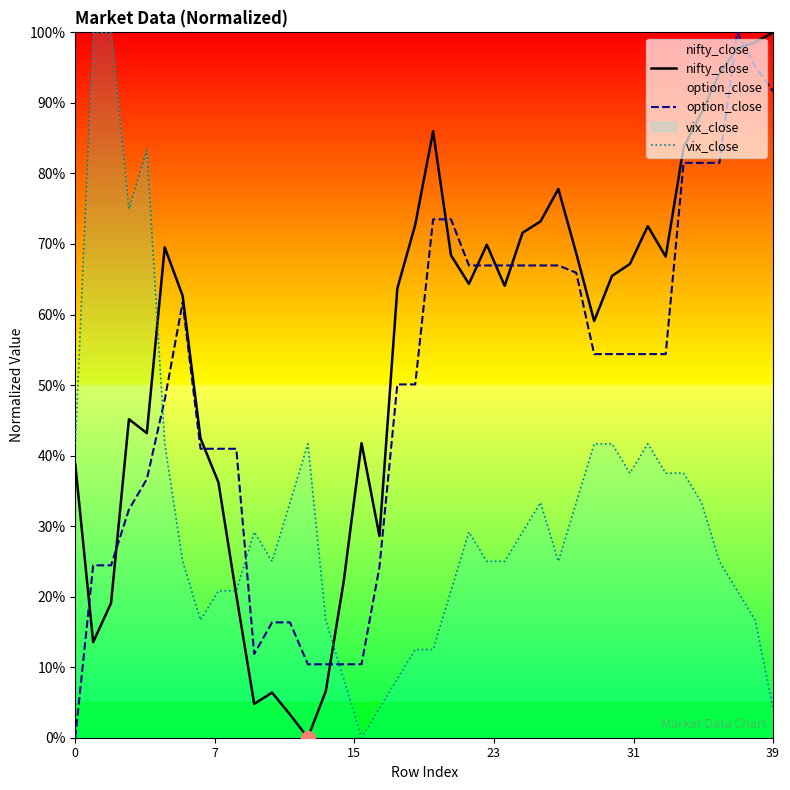

At how many categories does at least one series exceed 38?

34